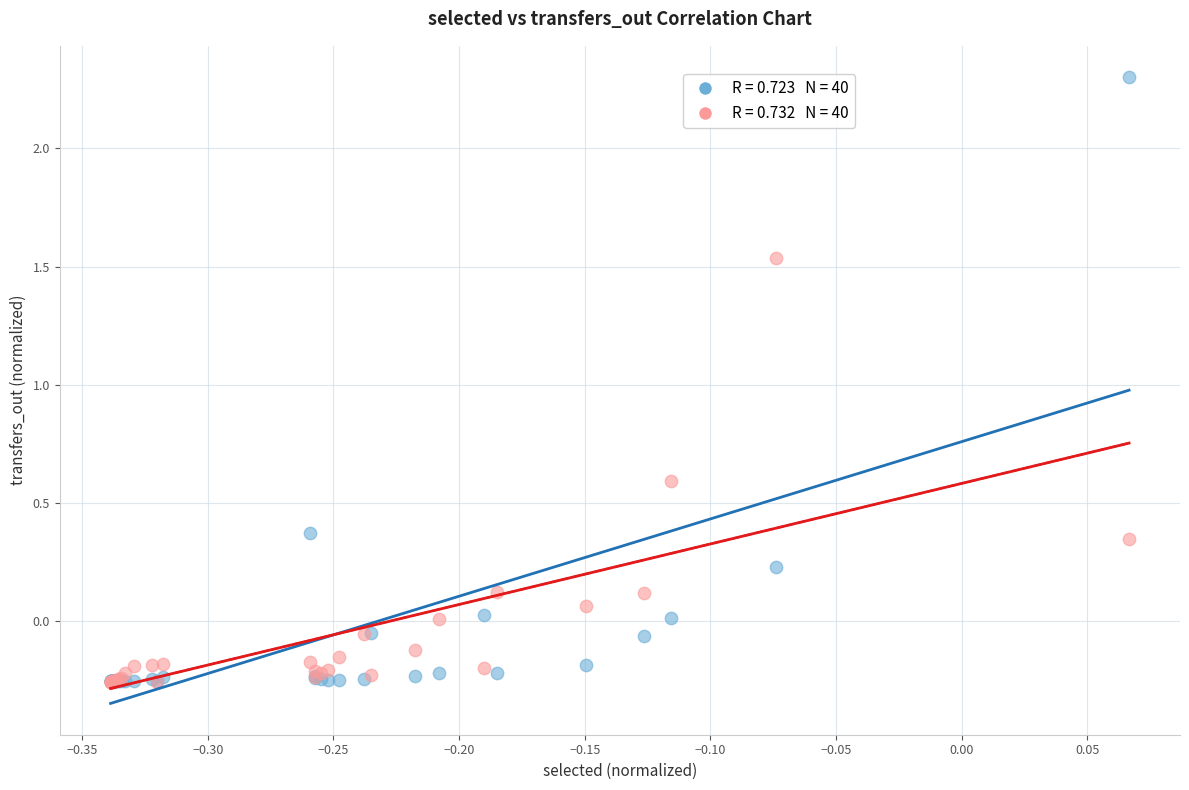

Across all series, what Y value is closest to 1?

0.6